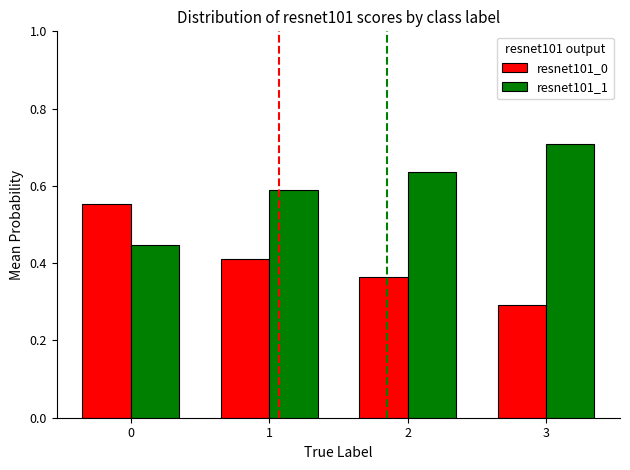

The resnet101_1 series shows 0.1 at 1. True or false?

False